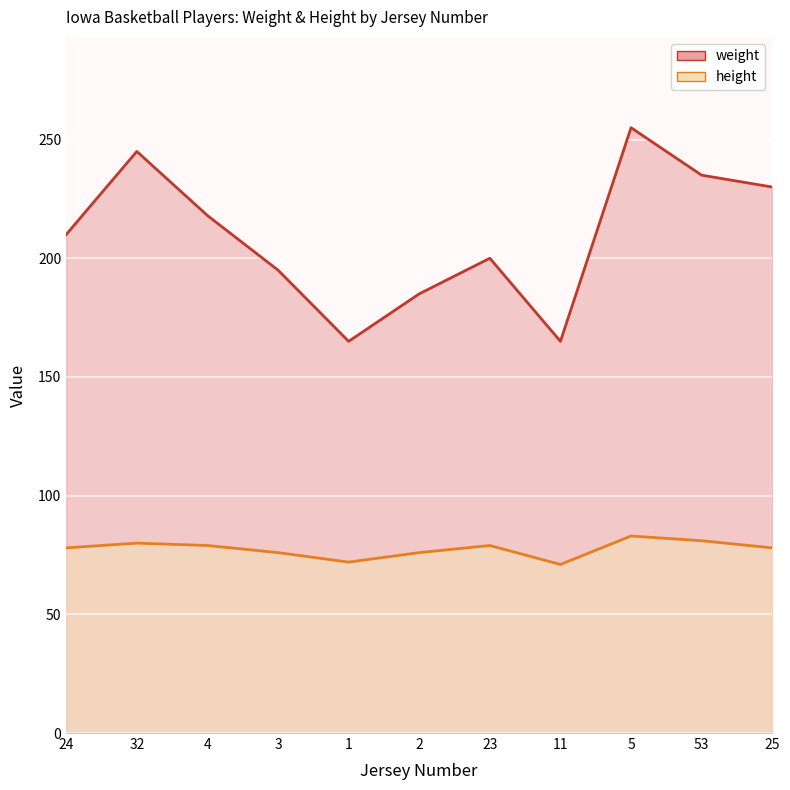

How many interior local peaks does the weight series have?

3